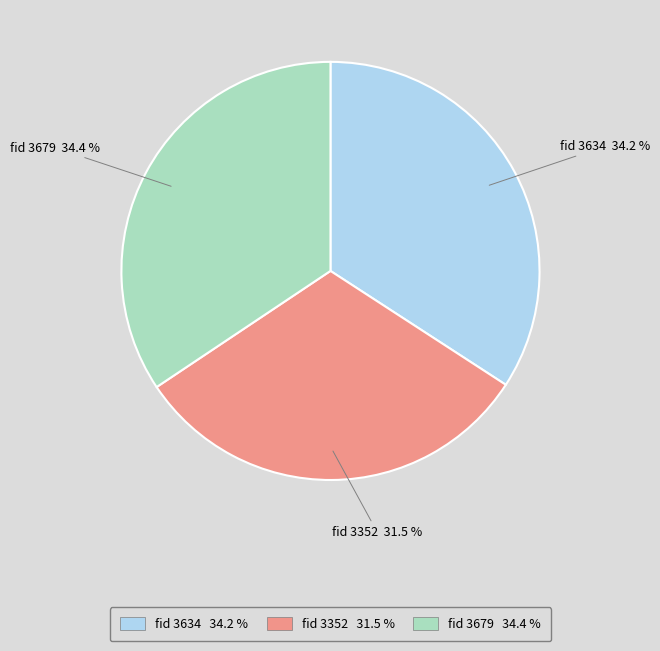

To the nearest percent, what is the difference between the largest and smallest slice percentages?

3%